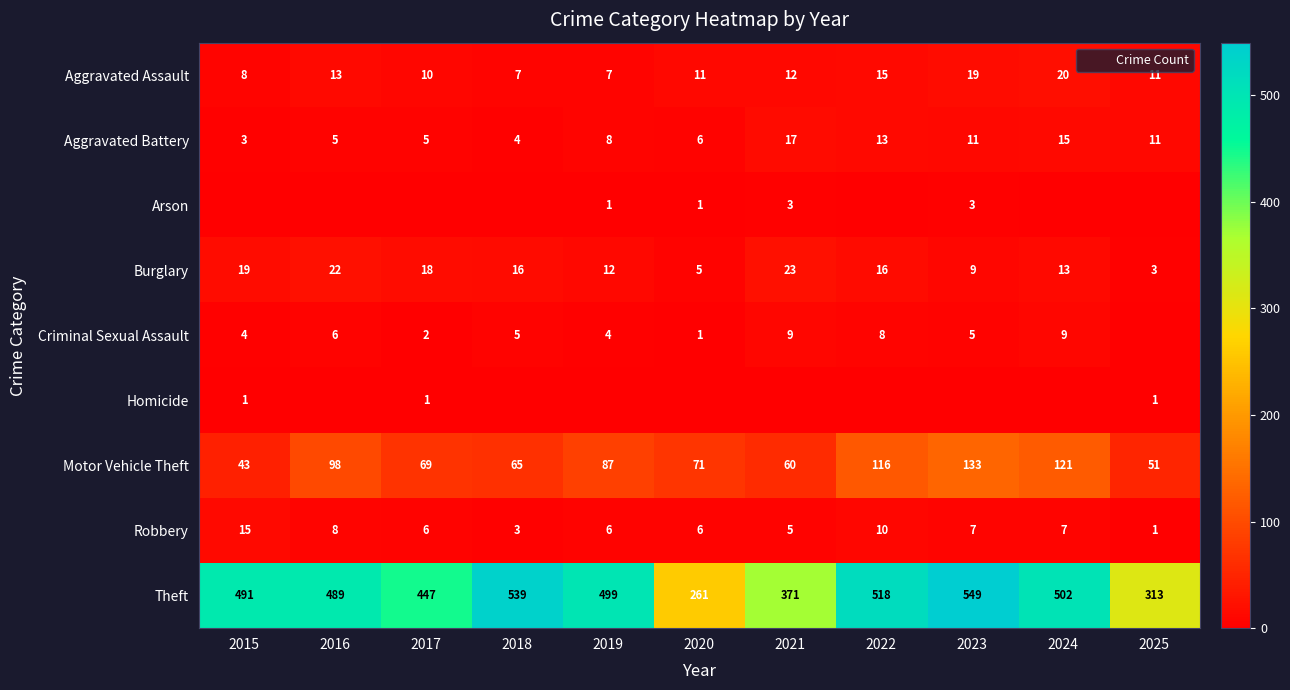

Count the number of data series in this chart.

9